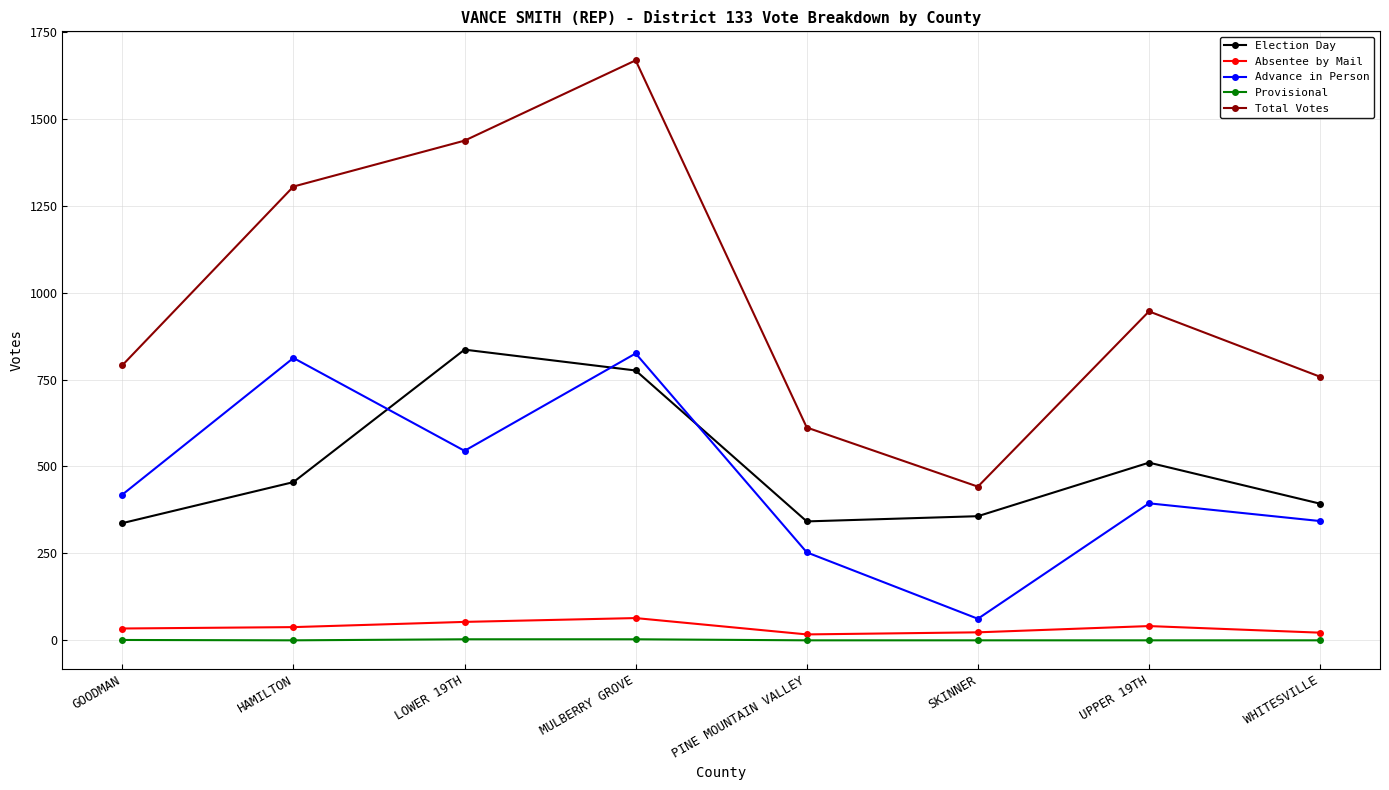

How many distinct data groups are displayed?

5